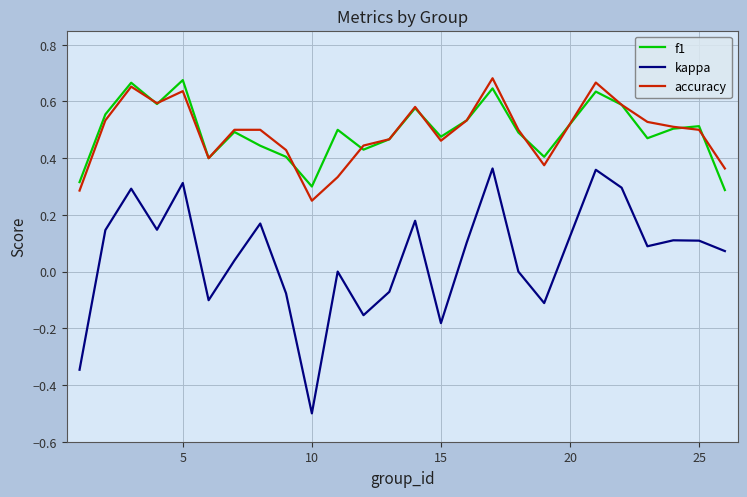

Which series has the widest spread of values?

kappa